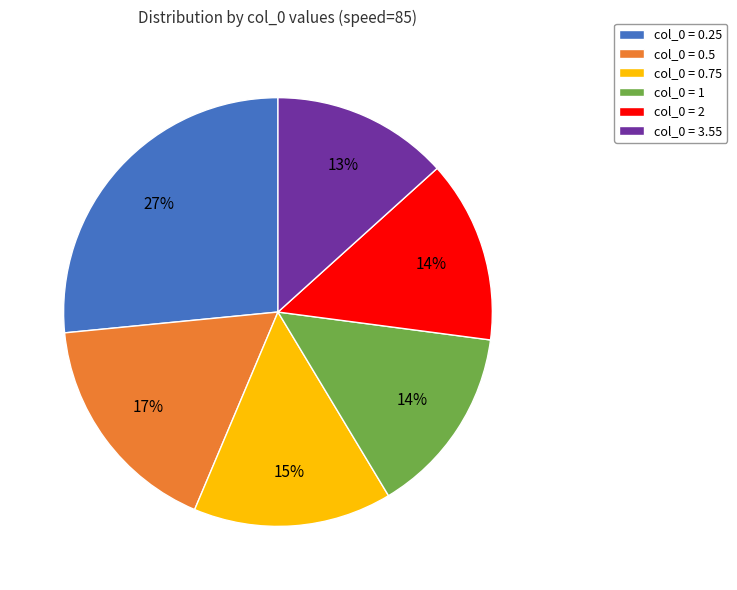

Which slice is the largest?

col_0 = 0.25